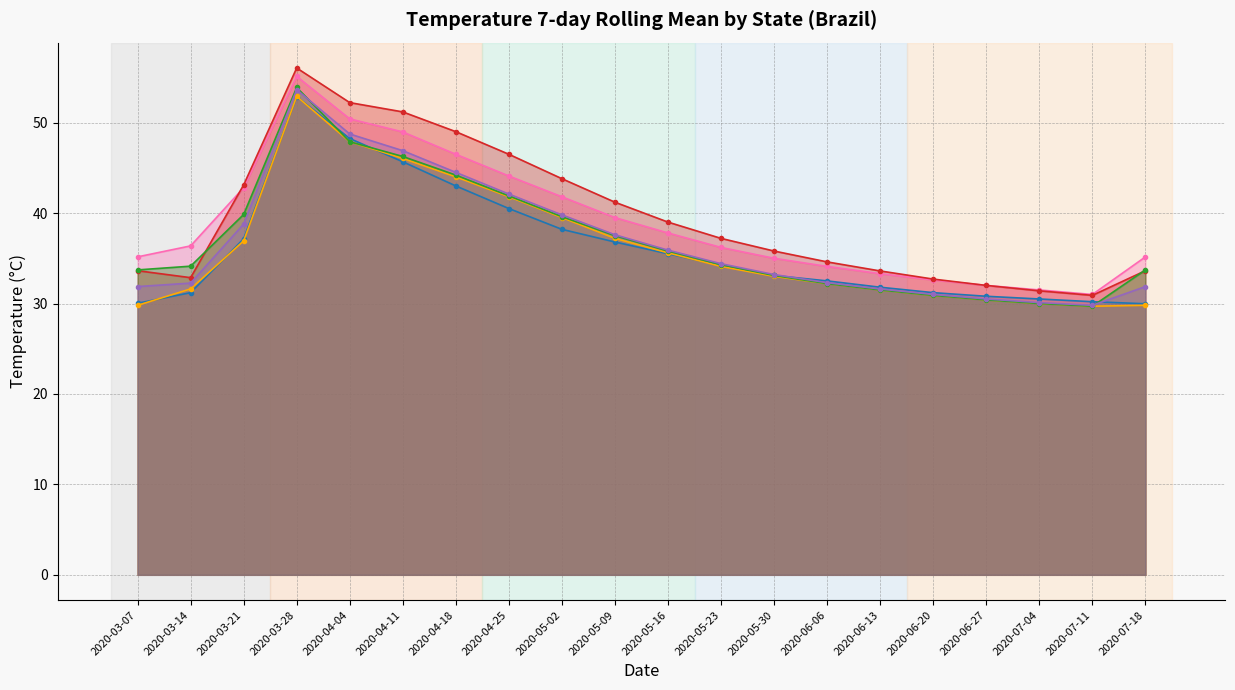

Is the value of ES at 2020-04-04 greater than the value of AC at 2020-05-23?

Yes